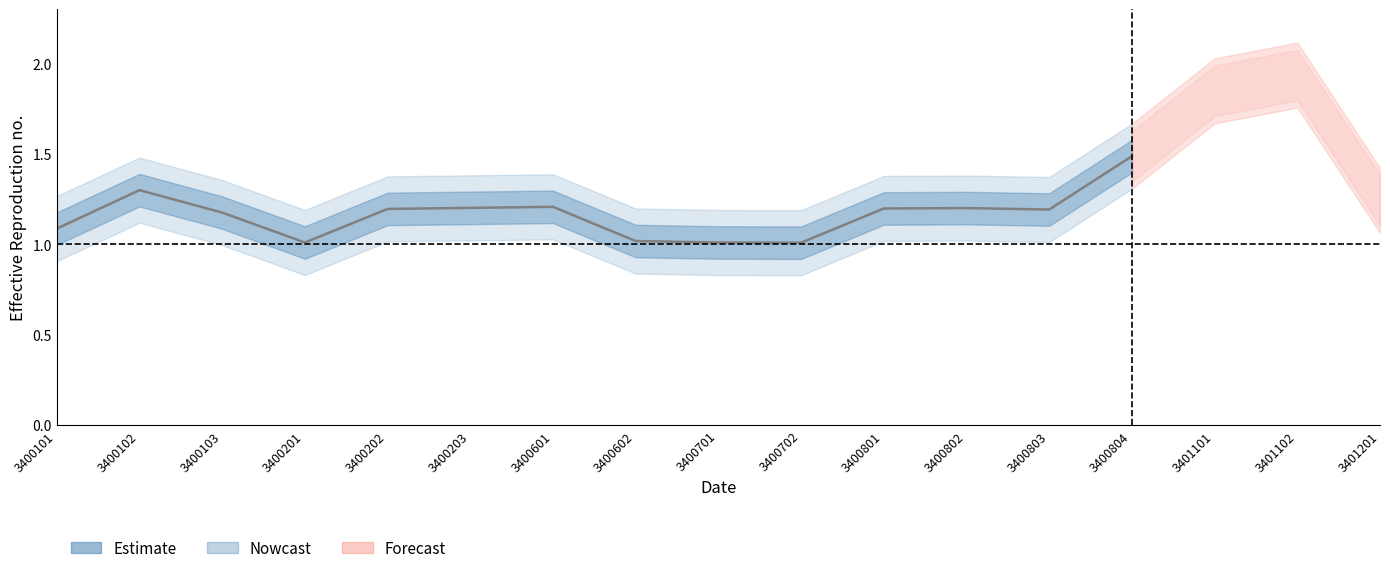

Does the chart have visible grid lines?

No